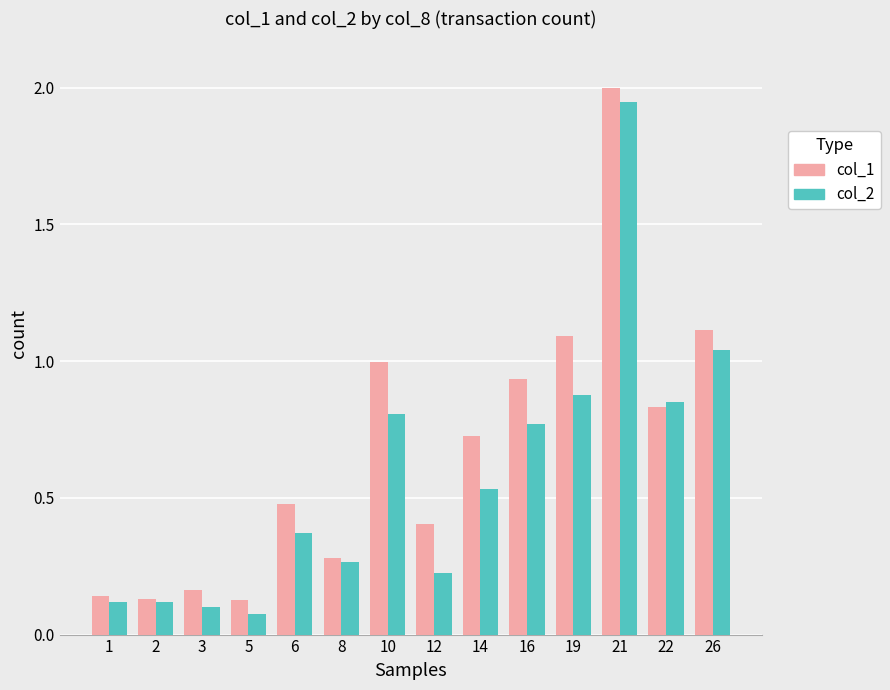

True or false: col_1 has a value of 0.4 at 12.

True